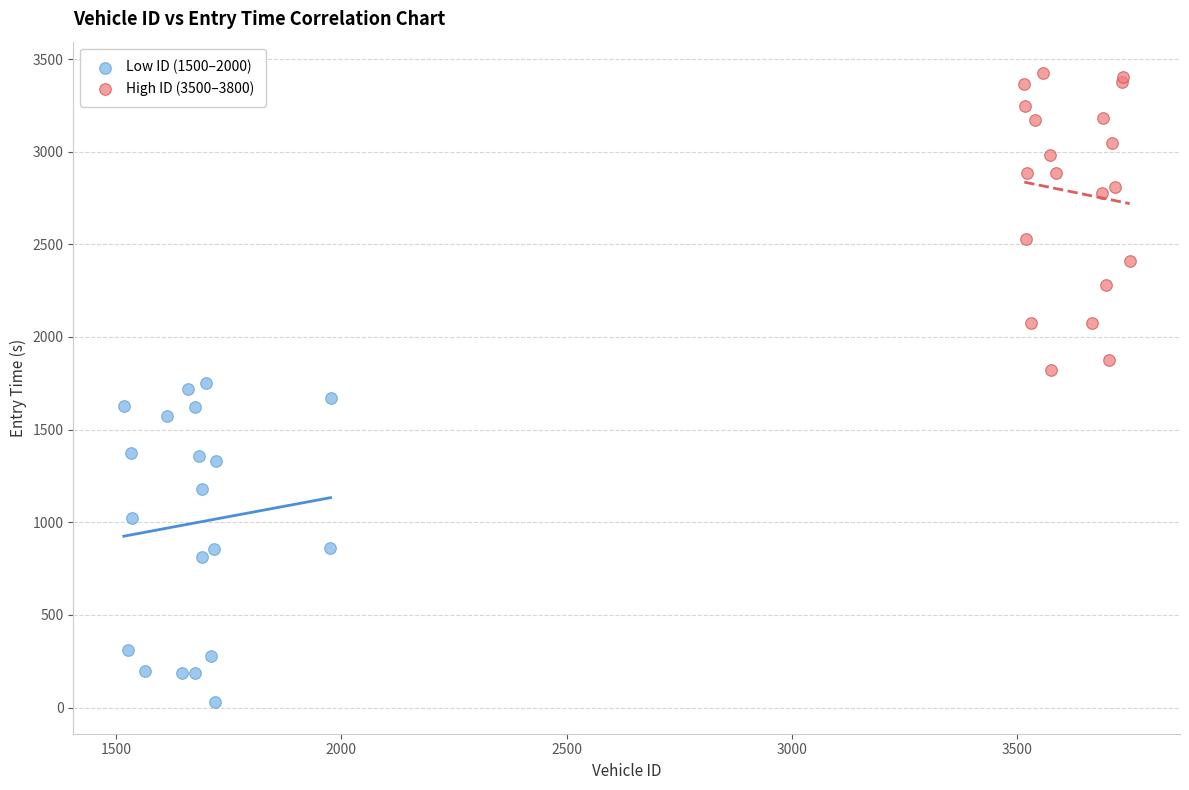

Which series contains the lowest Y value?

Low ID (1500–2000)